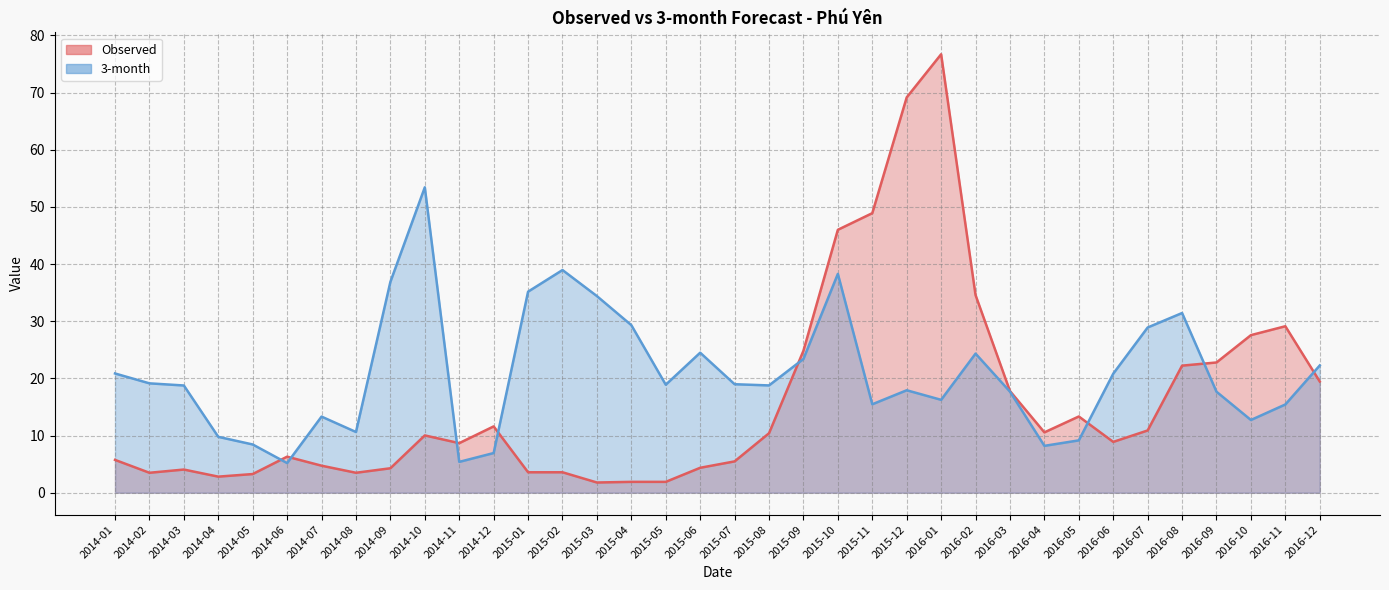

Where do Observed and 3-month first cross each other?

2014-05 and 2014-06